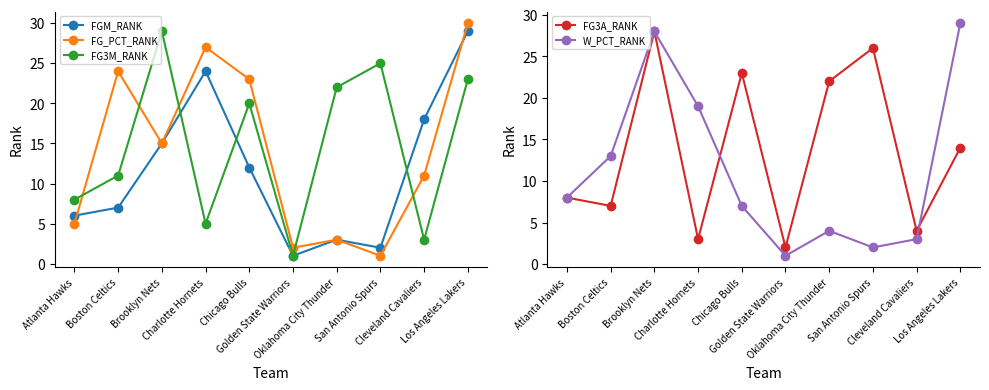

Does the chart have visible grid lines?

No